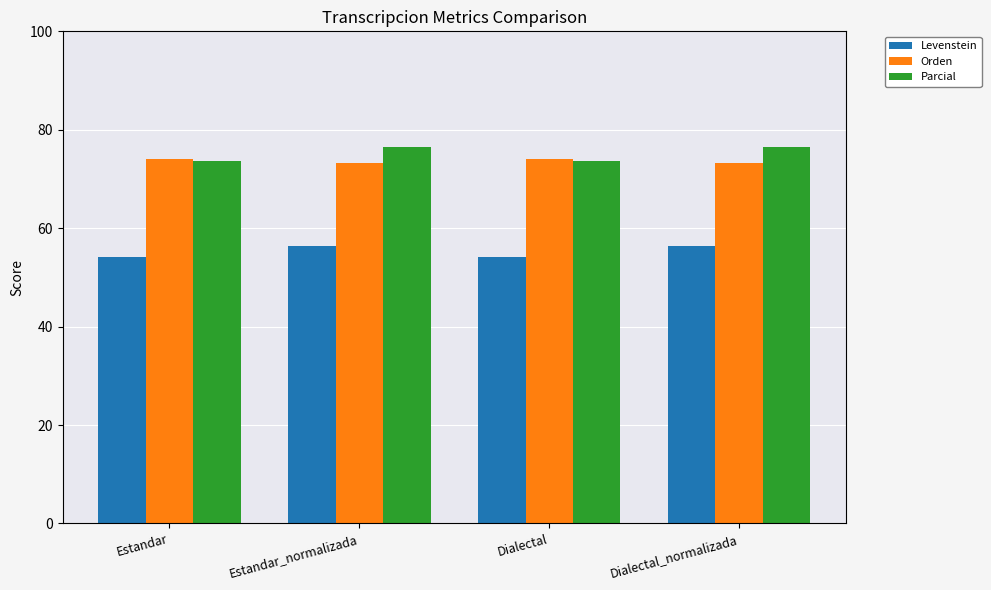

Which series has the largest total across all categories?

Parcial